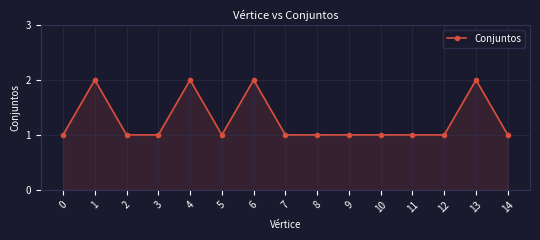

What is the difference between the second highest and second lowest values?

1